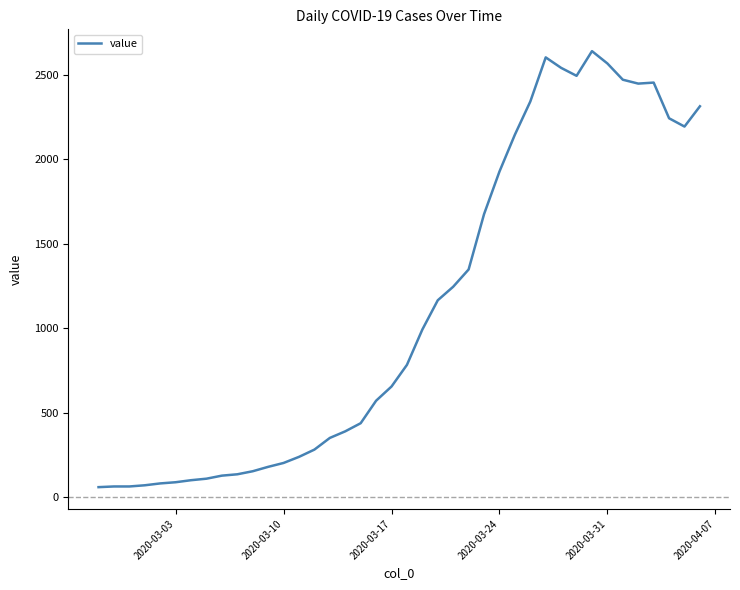

What is the maximum value shown in the chart?

2639